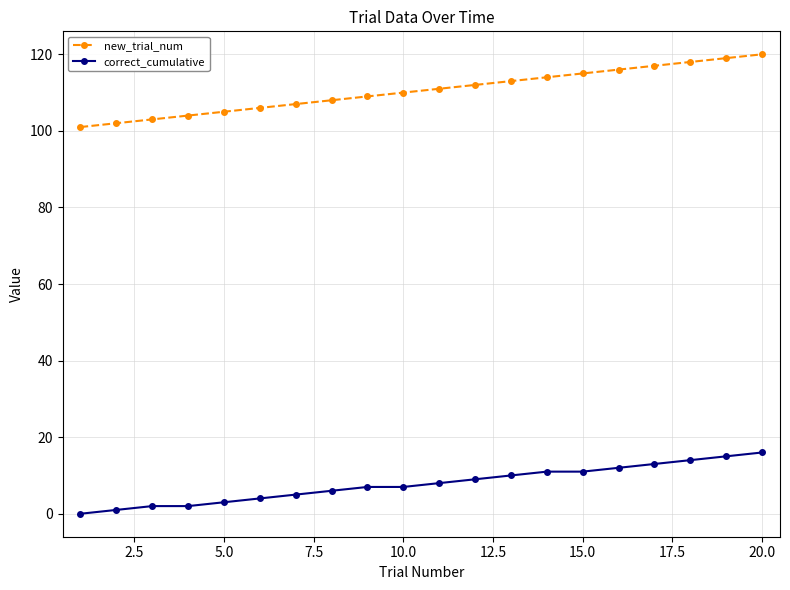

What is the sum of all new_trial_num values?

2210